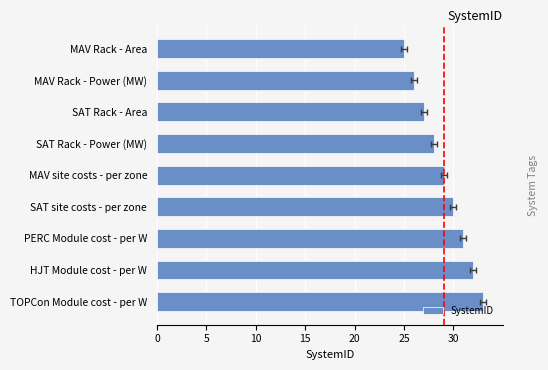

Are the bars horizontal?

Yes